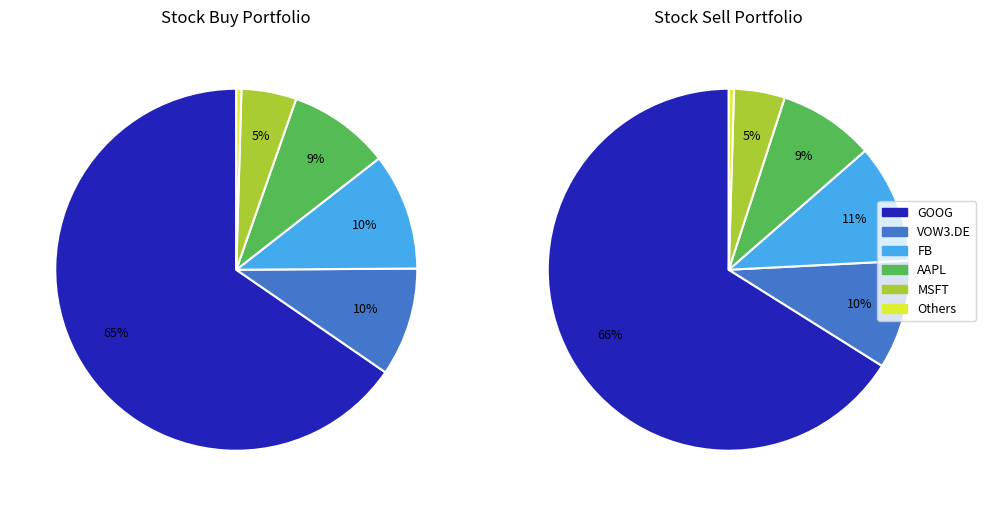

What portion of the pie excludes GOOG?

34.6%